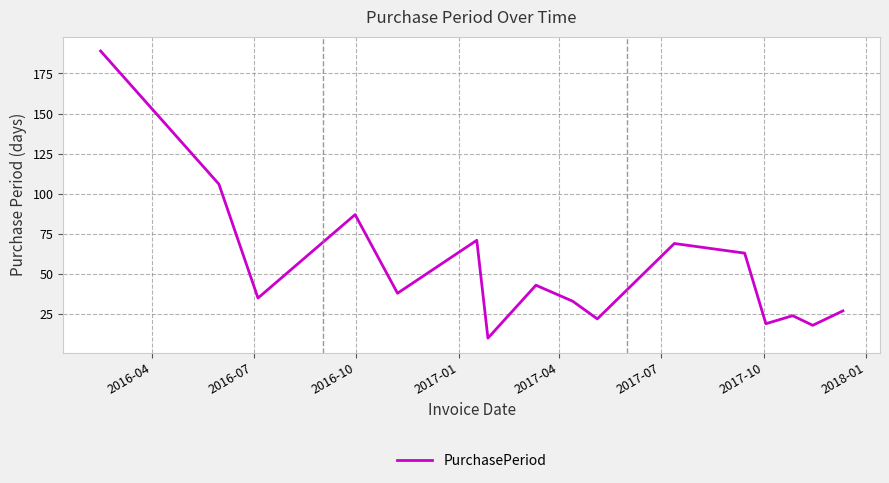

Reading right to left, what are all the values shown in this chart?

27	18	24	19	63	69	22	33	43	10	71	38	87	35	106	189